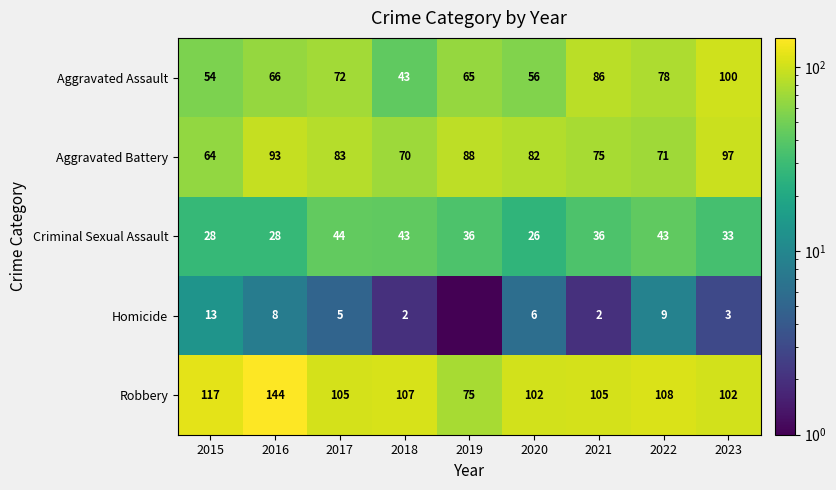

What is the sum of all Robbery values?

965.0